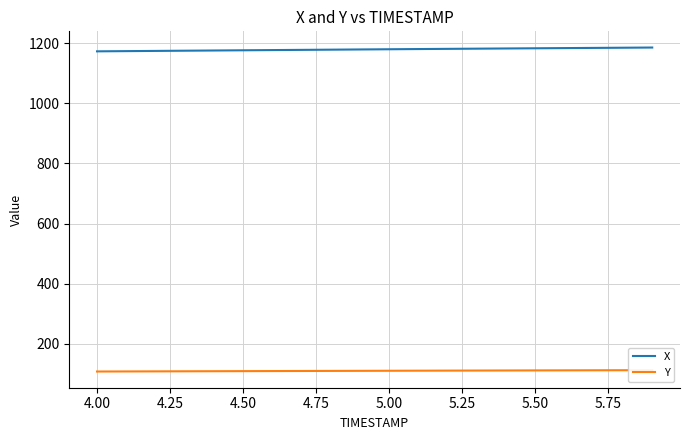

The value of X at 5.00 is 1179.5. True or false?

True